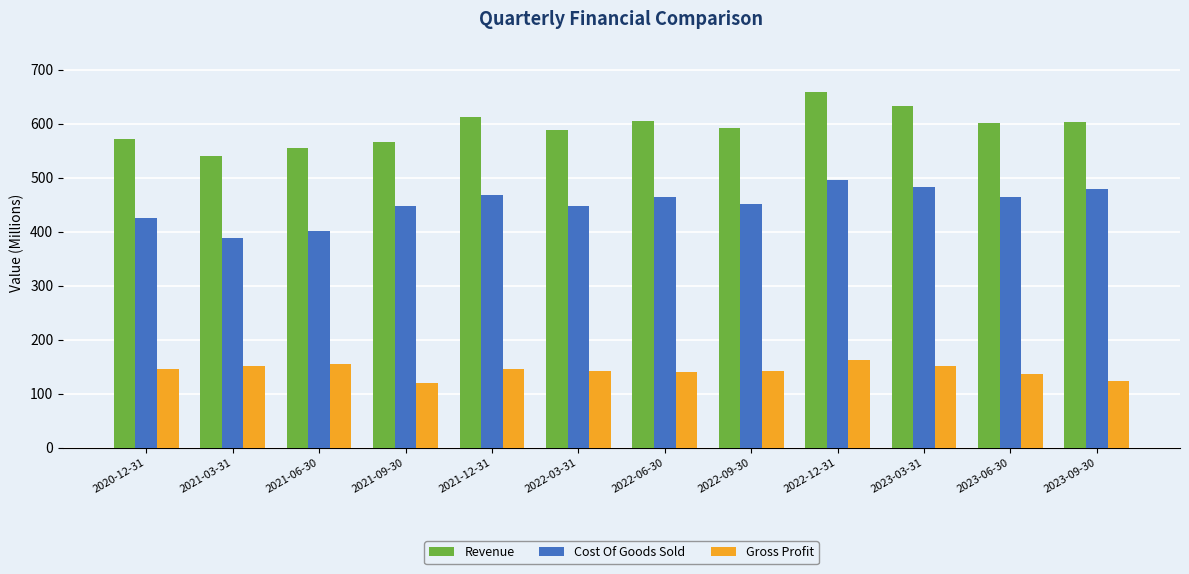

Which category has the highest value in the Gross Profit series?

2022-12-31